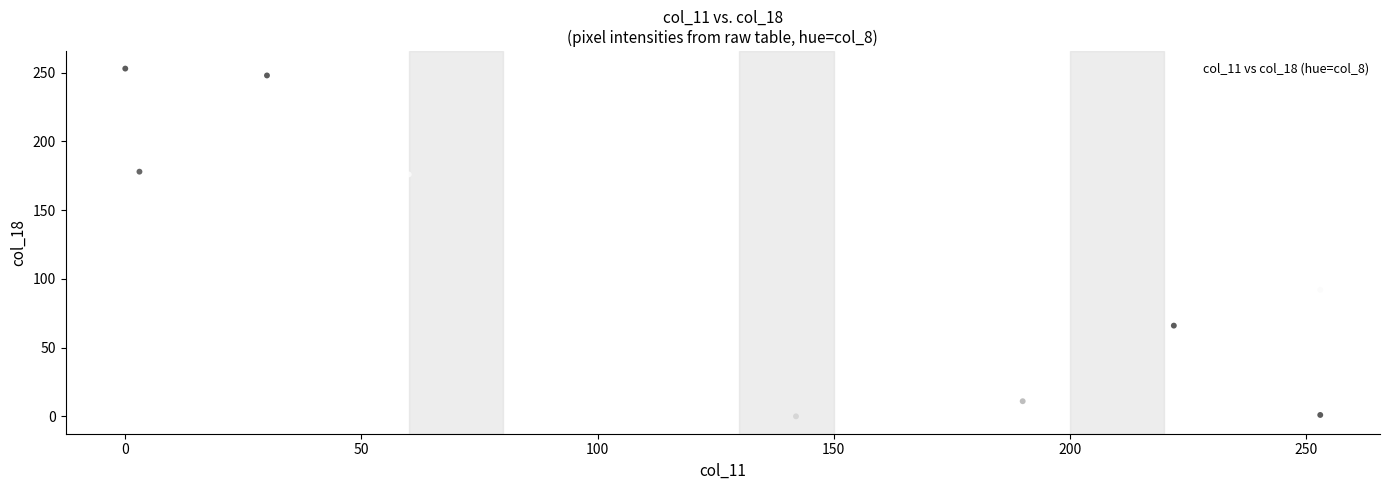

What Y value in the scatter plot is closest to 126?

104